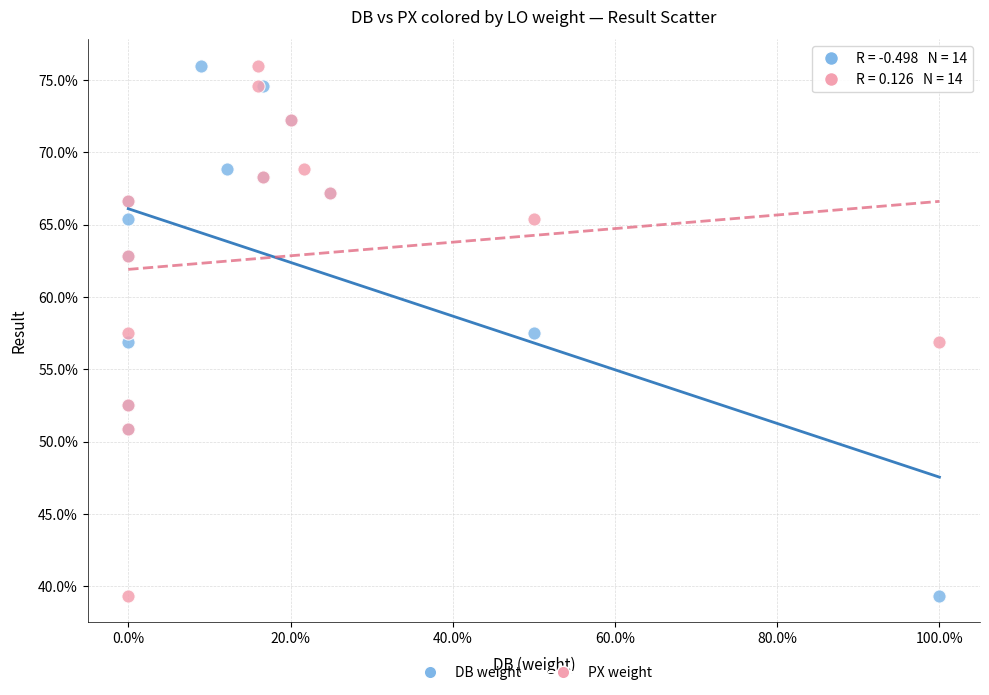

What are all the series names shown in the legend?

DB weight, PX weight